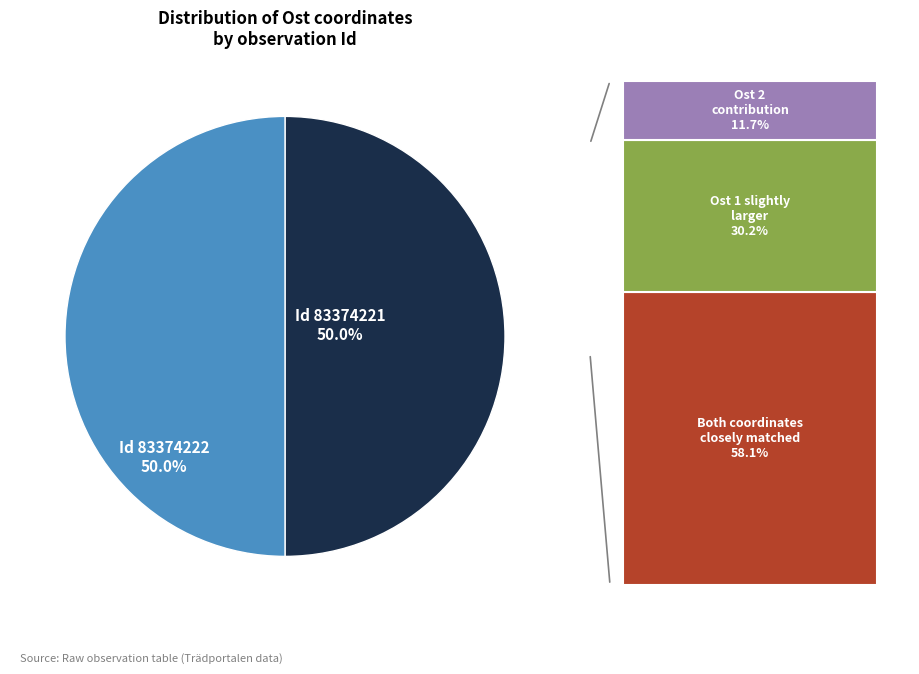

To the nearest percent, what portion does 83374221 represent?

50%